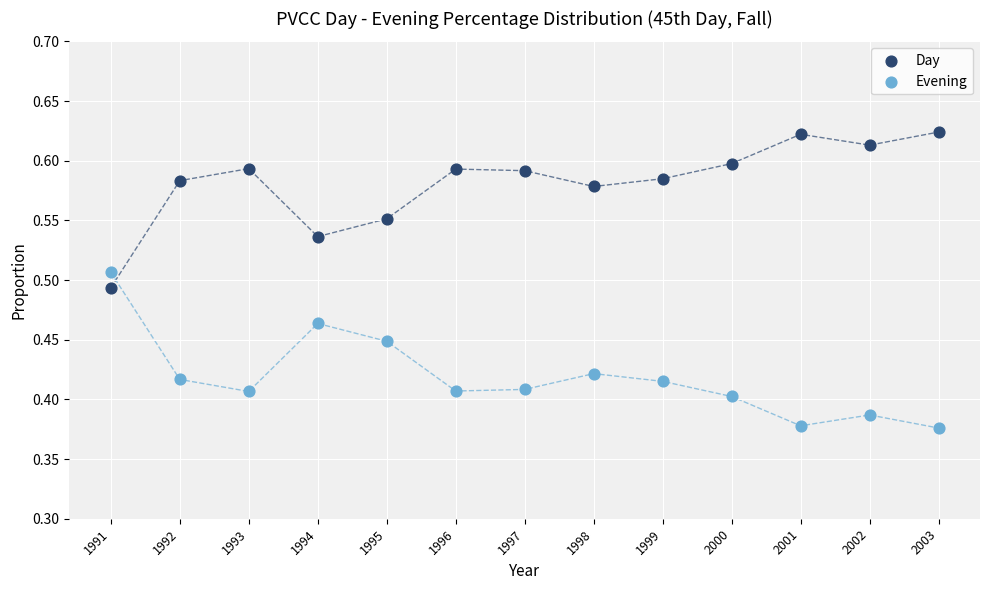

Which series reaches the minimum Y coordinate?

Evening